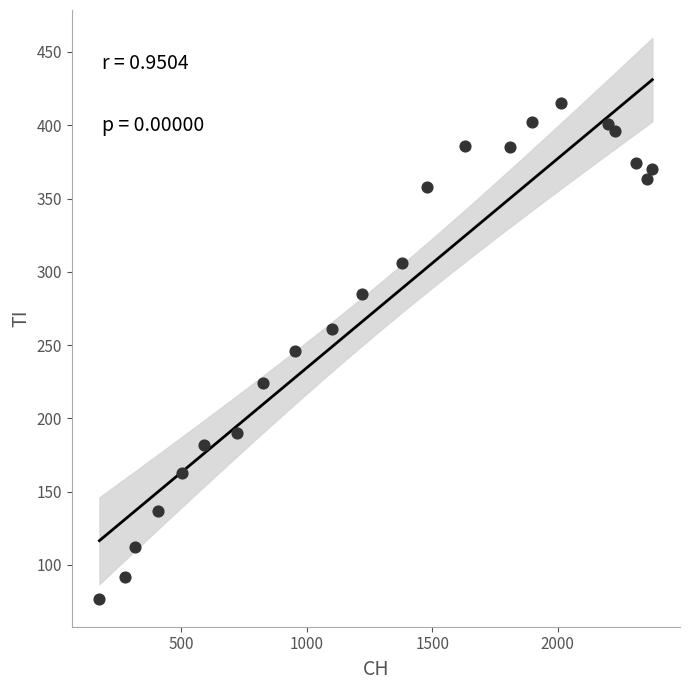

What is the range of X values (max minus min)?

2202